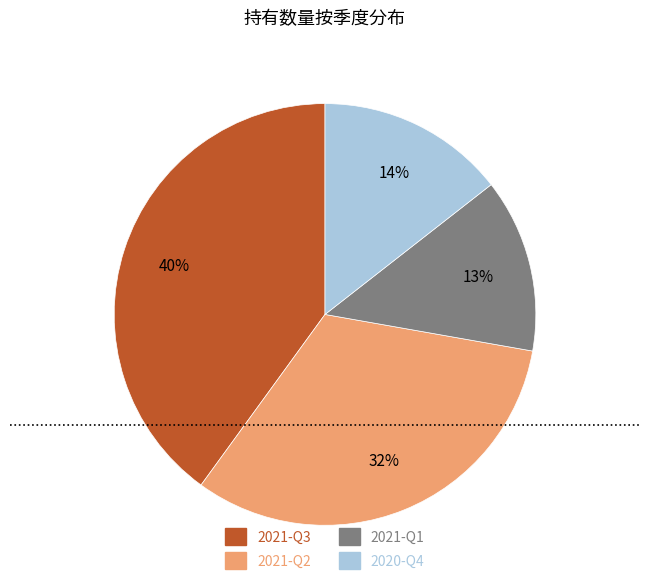

To the nearest percent, what is the difference between the 2020-Q4 and 2021-Q2 slice percentages?

18%